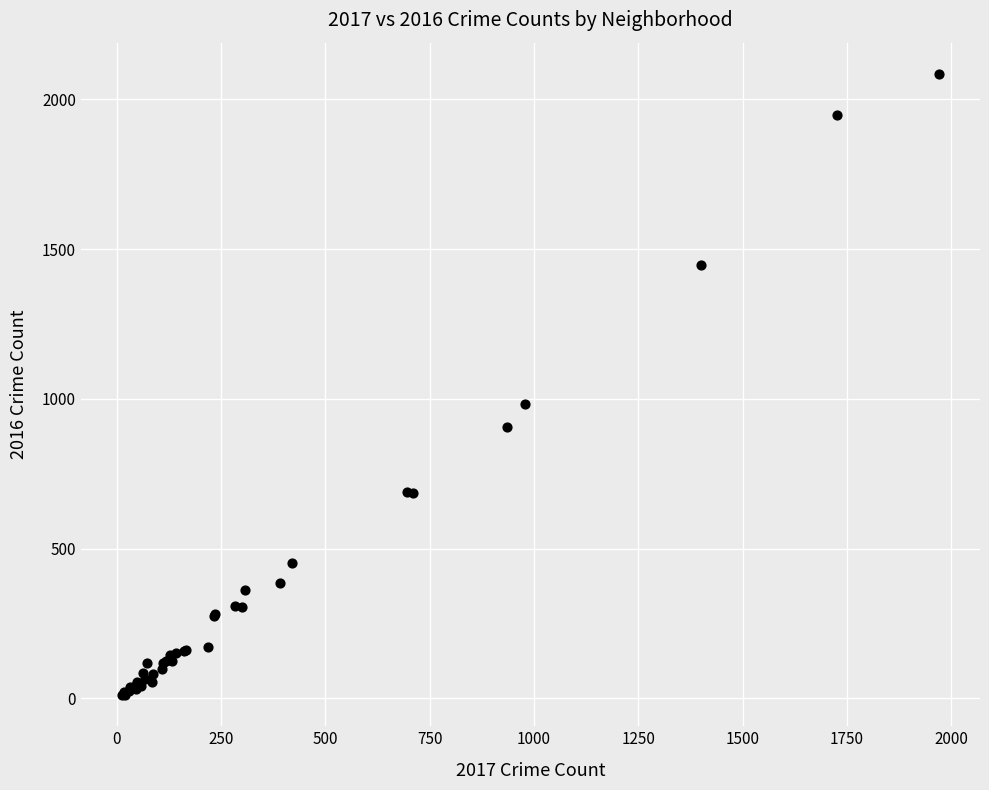

What Y value in the scatter plot is closest to 1048?

983